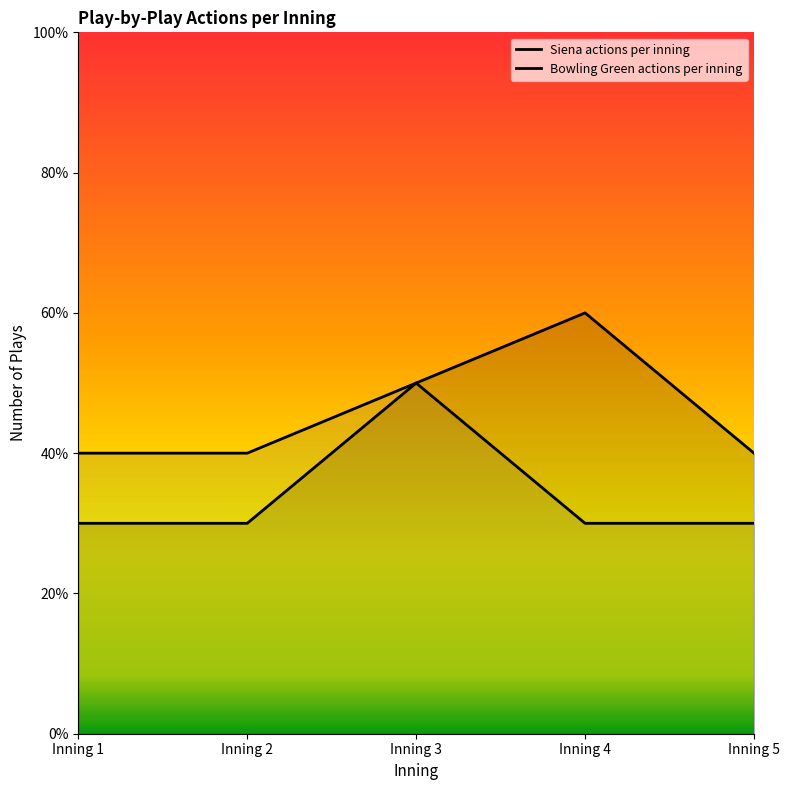

Rank the categories by Siena actions per inning value from lowest to highest.

Inning 1, Inning 2, Inning 5, Inning 3, Inning 4